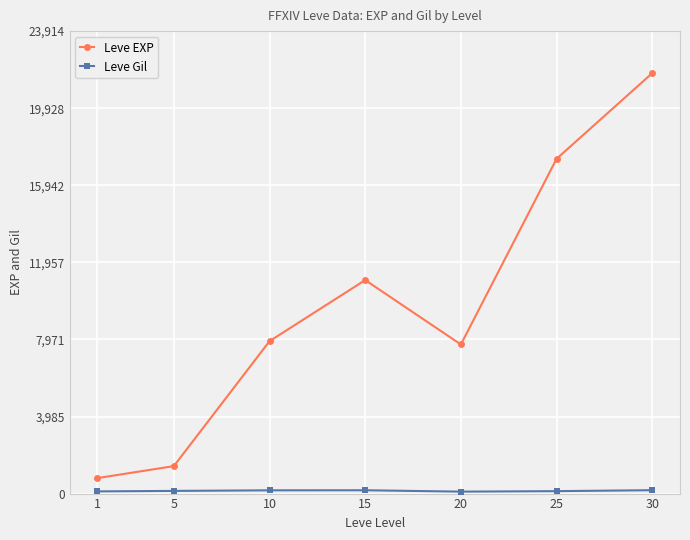

How many interior local peaks does the Leve EXP series have?

1